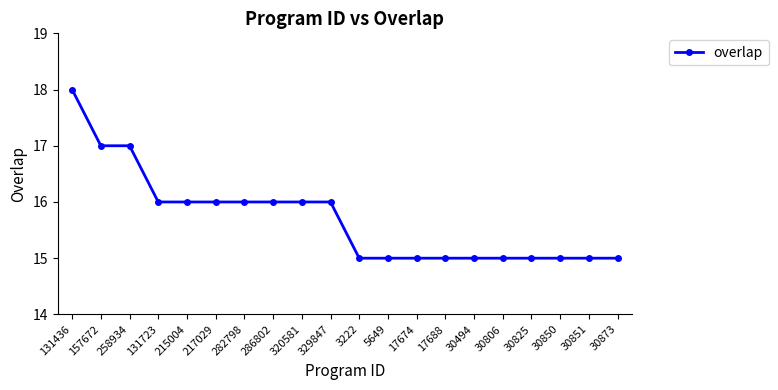

What is the value of the 8th point from the left?

16